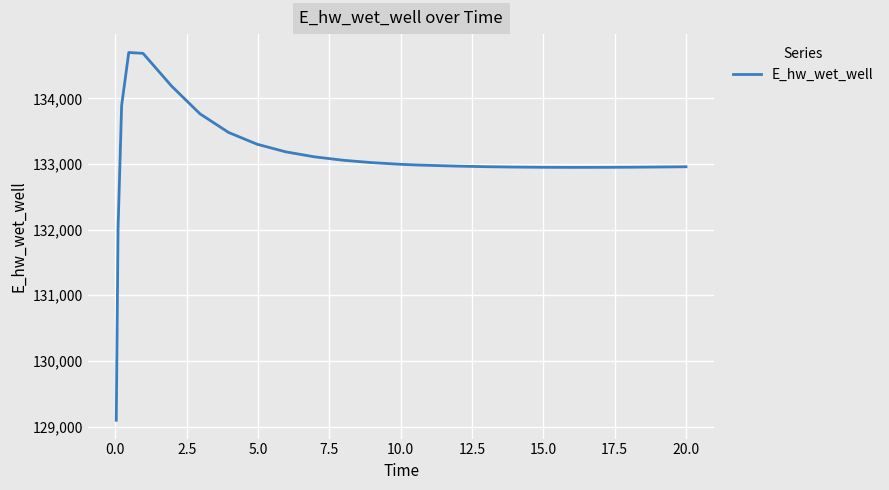

What is the minimum value shown in the chart?

129096.6